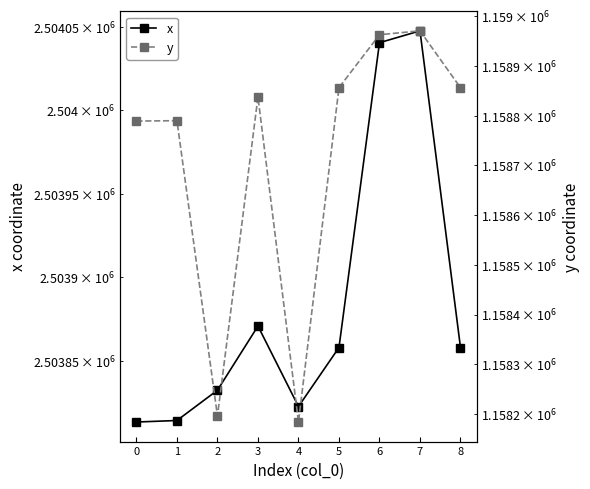

At which category does the chart reach its peak across all series?

7